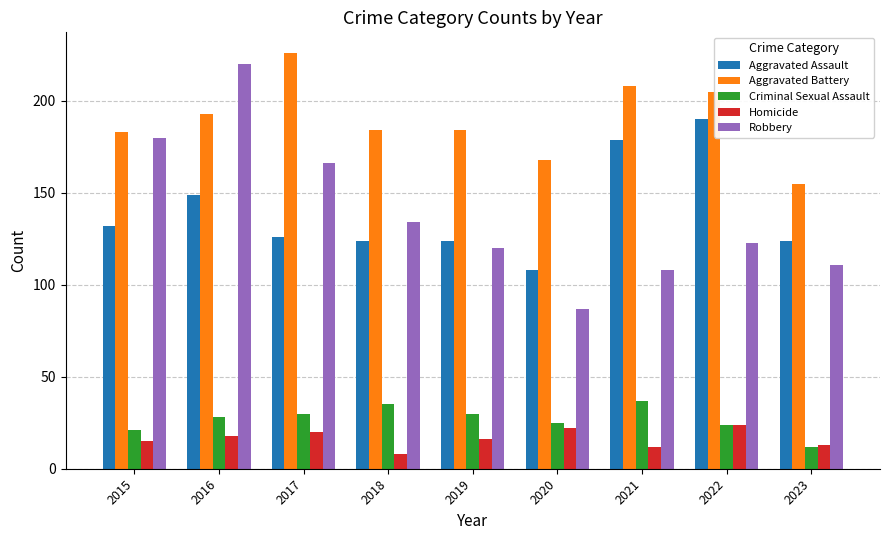

True or false: Homicide has a value of 3 at 2021.

False